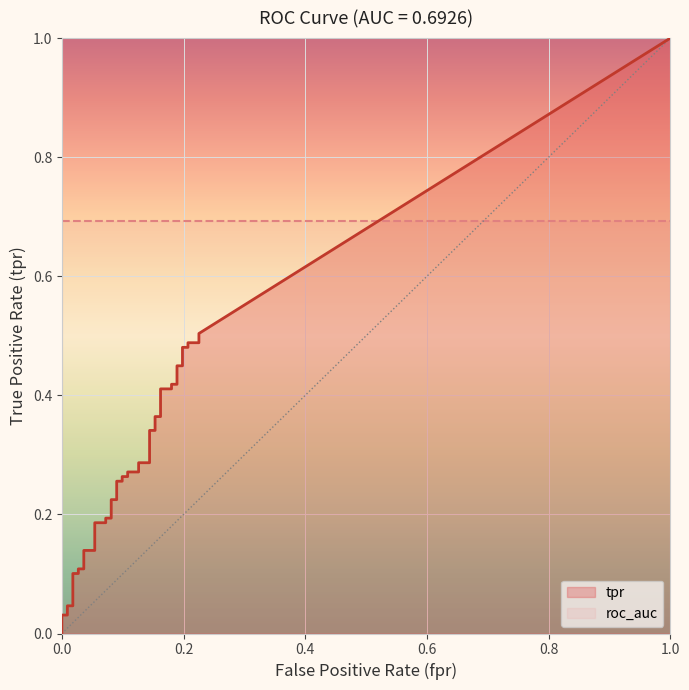

Between 5 and 23, which series saw the biggest shift?

tpr